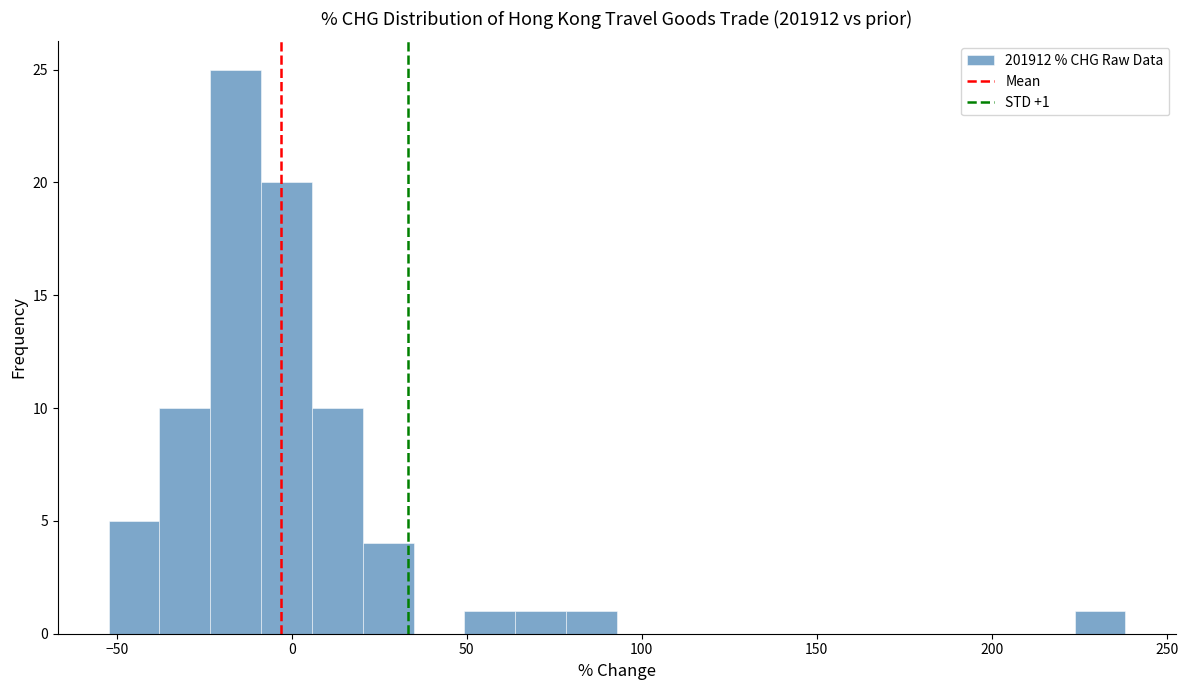

Read against the x-axis, roughly where is the centre of the tallest bar?

-15